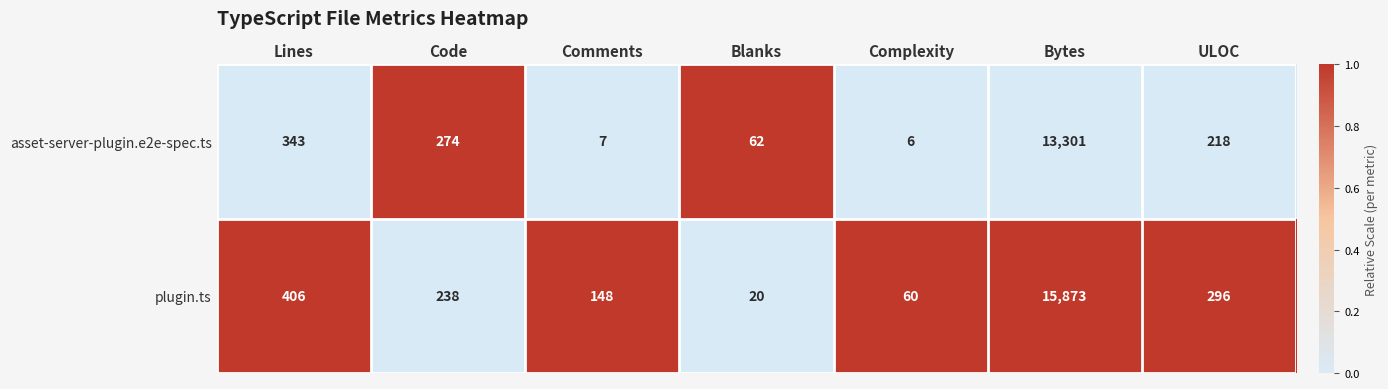

Between Code and Blanks, which series saw the biggest shift?

plugin.ts